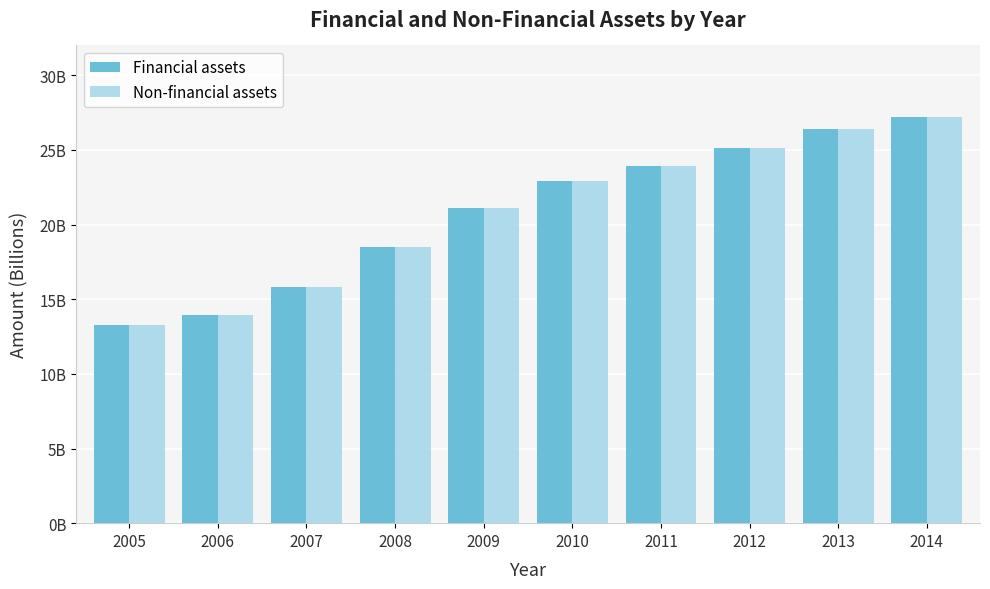

True or false: Non-financial assets has a value of 15.8 at 2007.

True